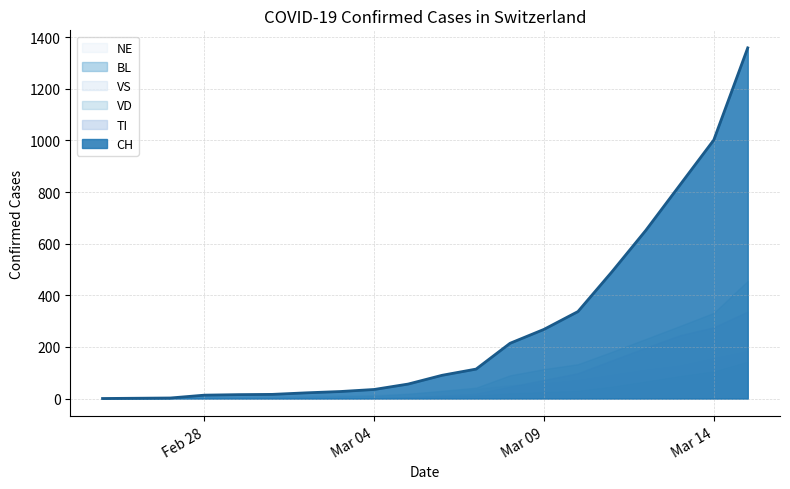

Which series changed the most between 2020-03-03 and 2020-03-09?

CH